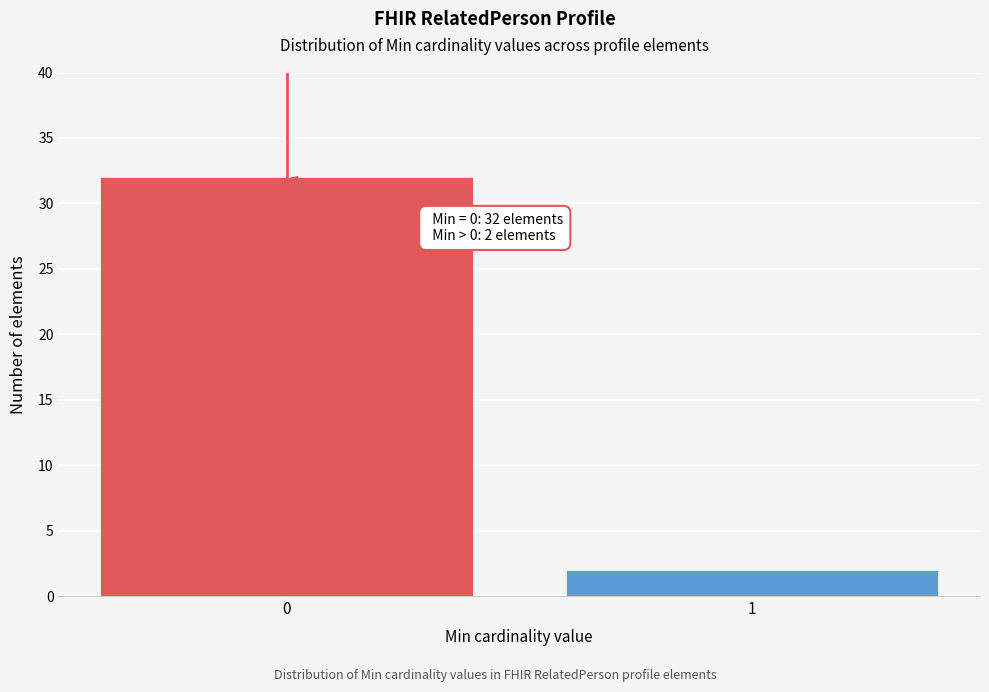

Reading left to right, transcribe all the data shown in this chart.

32	2